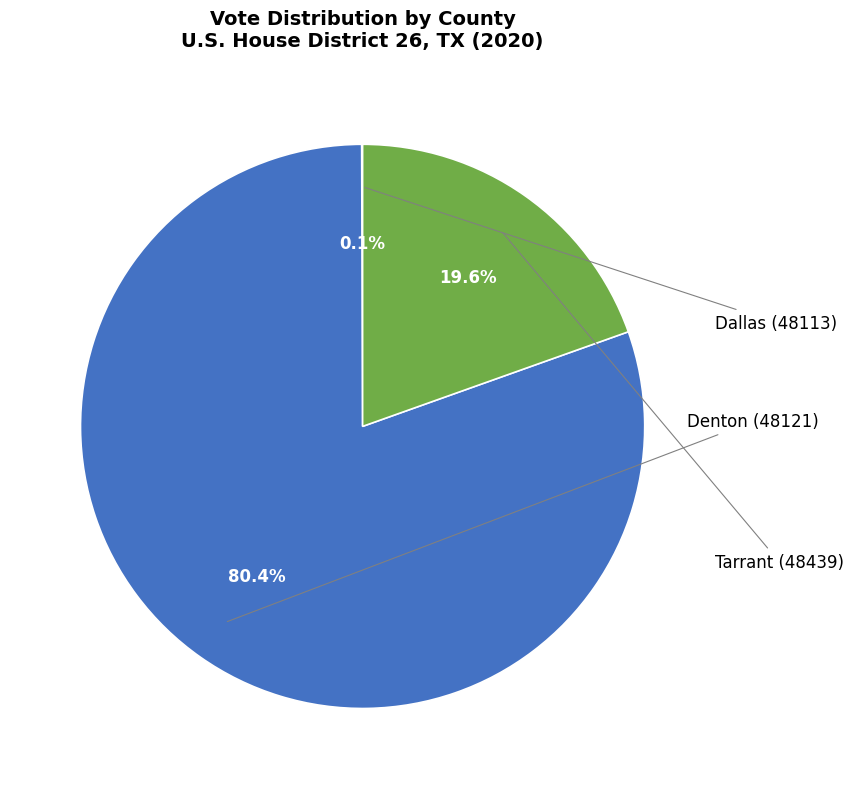

Which has a higher value, Denton (48121) or Tarrant (48439)?

Denton (48121)